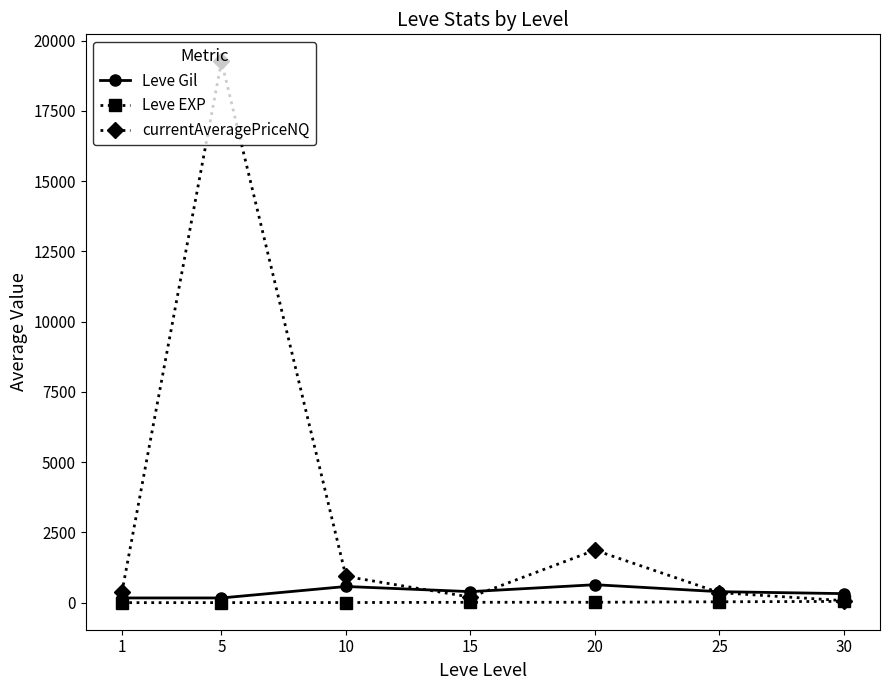

How many distinct data groups are displayed?

3